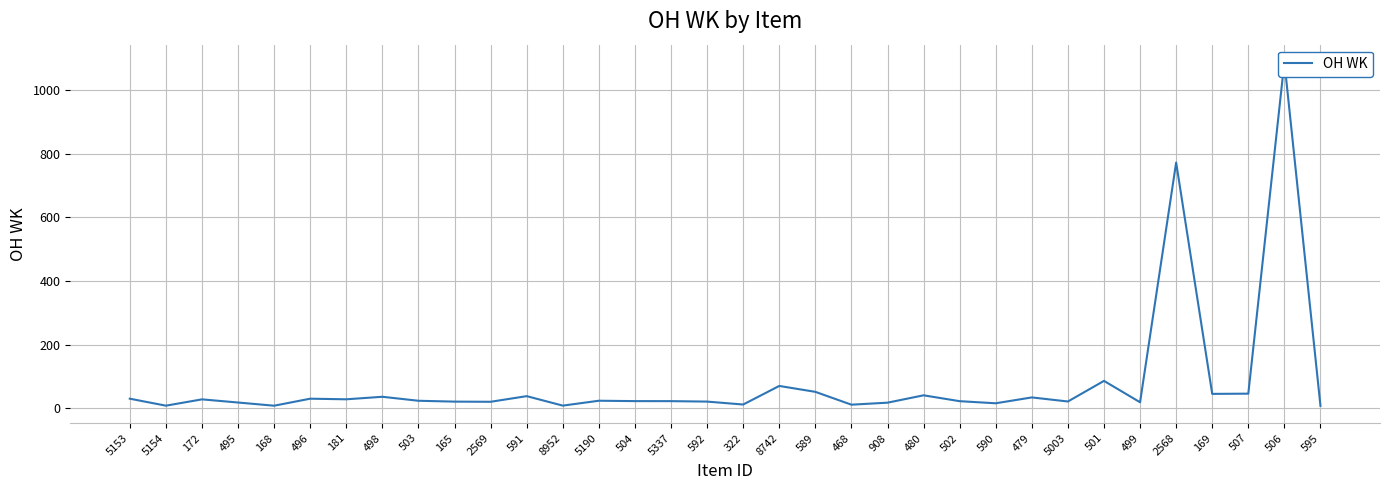

Where does the data first go above 24?

5153